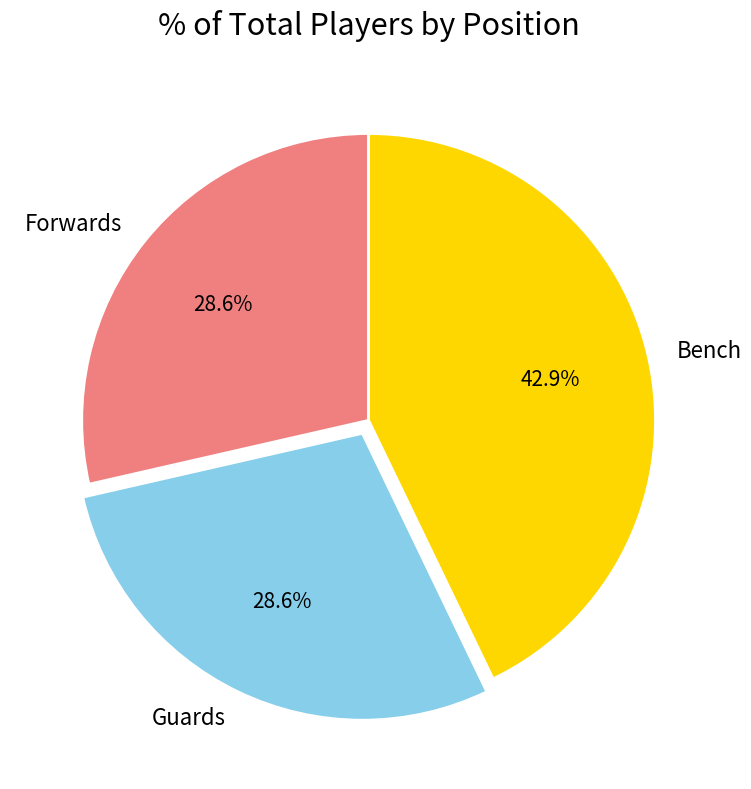

Is the sum of Forwards and Bench greater than half?

Yes